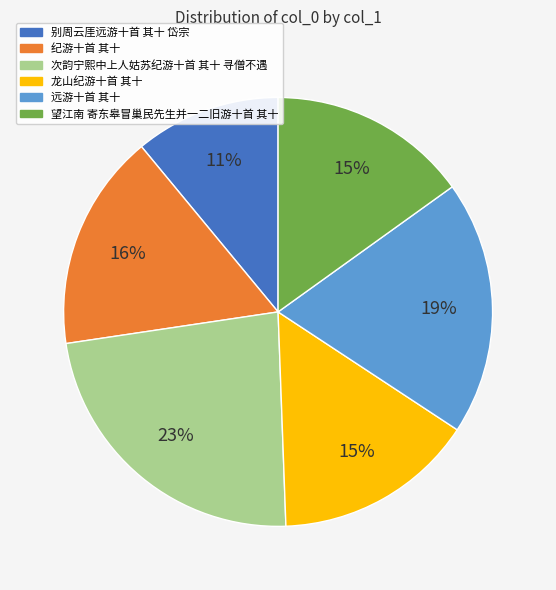

True or false: 次韵宁熙中上人姑苏纪游十首 其十 寻僧不遇 accounts for 23% of the total.

True